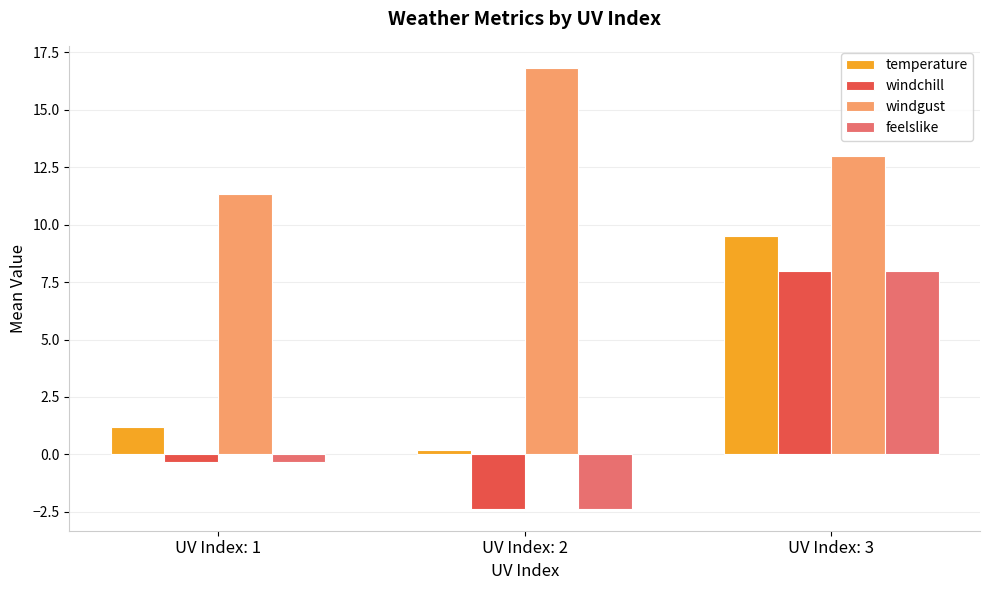

How many data points in temperature are above 1?

2